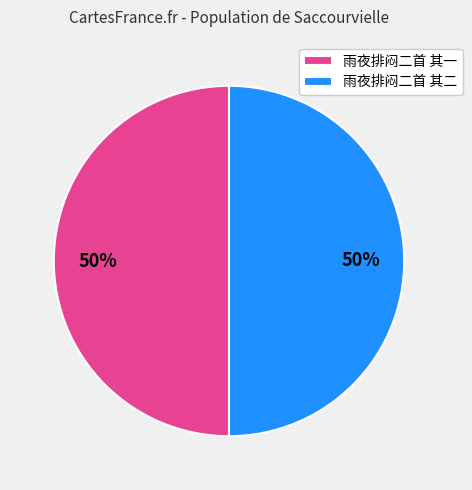

How many segments does this pie chart have?

2